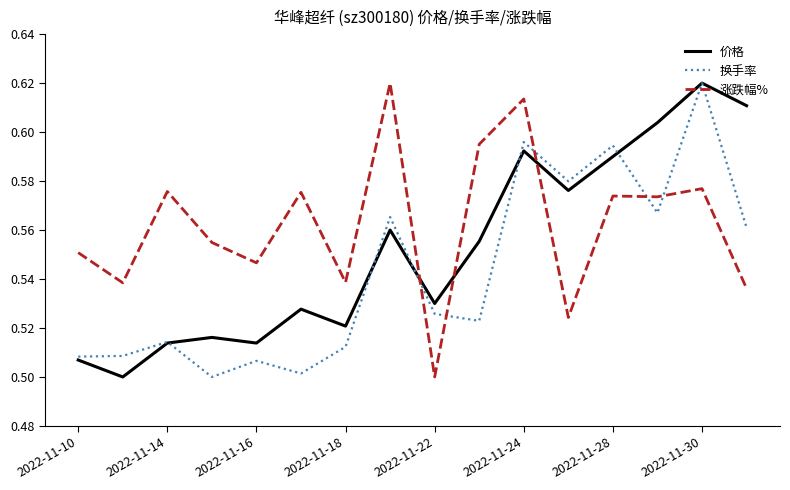

How many lines are shown in the chart?

3